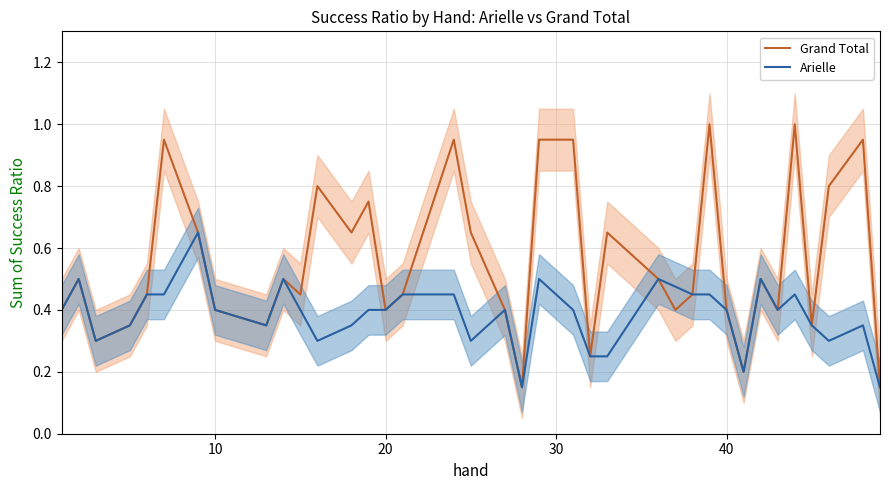

True or false: Grand Total has a value of 0.6 at 10.

False